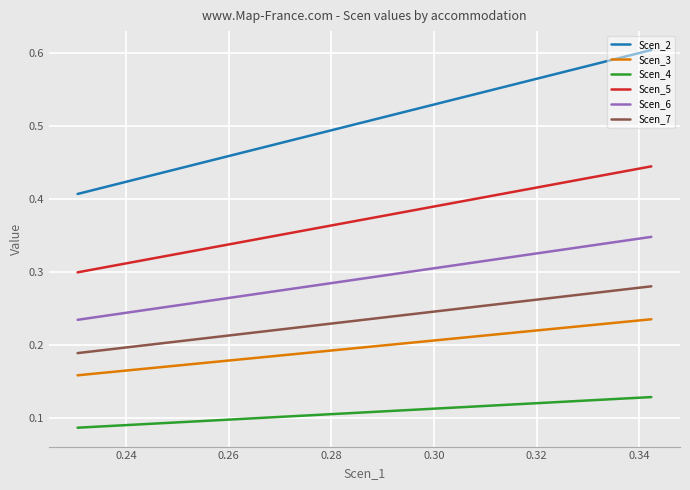

True or false: Scen_6 has more than 2 points higher than both neighbors.

False